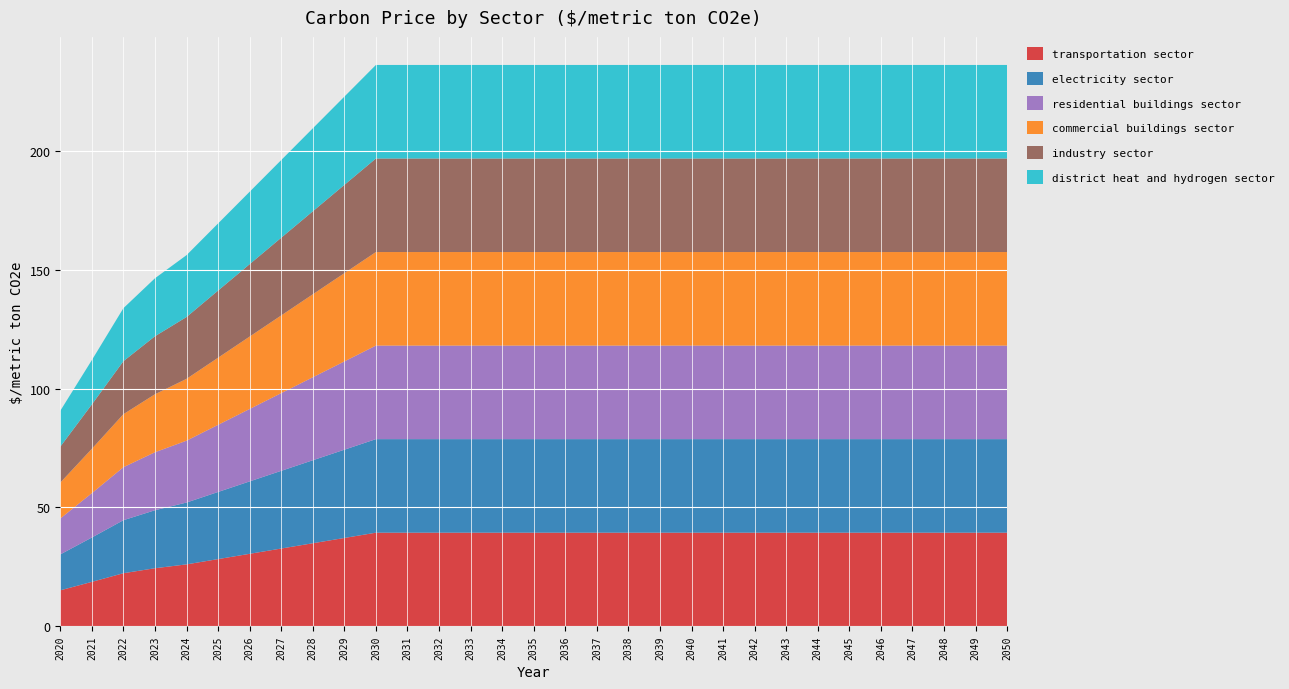

Reading left to right, list all the values displayed in this chart.

transportation sector: 15.1	18.7	22.3	24.4	26.0	28.3	30.5	32.7	34.9	37.2	39.4	39.4	39.4	39.4	39.4	39.4	39.4	39.4	39.4	39.4	39.4	39.4	39.4	39.4	39.4	39.4	39.4	39.4	39.4	39.4	39.4
electricity sector: 15.1	18.7	22.3	24.4	26.0	28.3	30.5	32.7	34.9	37.2	39.4	39.4	39.4	39.4	39.4	39.4	39.4	39.4	39.4	39.4	39.4	39.4	39.4	39.4	39.4	39.4	39.4	39.4	39.4	39.4	39.4
residential buildings sector: 15.1	18.7	22.3	24.4	26.0	28.3	30.5	32.7	34.9	37.2	39.4	39.4	39.4	39.4	39.4	39.4	39.4	39.4	39.4	39.4	39.4	39.4	39.4	39.4	39.4	39.4	39.4	39.4	39.4	39.4	39.4
commercial buildings sector: 15.1	18.7	22.3	24.4	26.0	28.3	30.5	32.7	34.9	37.2	39.4	39.4	39.4	39.4	39.4	39.4	39.4	39.4	39.4	39.4	39.4	39.4	39.4	39.4	39.4	39.4	39.4	39.4	39.4	39.4	39.4
industry sector: 15.1	18.7	22.3	24.4	26.0	28.3	30.5	32.7	34.9	37.2	39.4	39.4	39.4	39.4	39.4	39.4	39.4	39.4	39.4	39.4	39.4	39.4	39.4	39.4	39.4	39.4	39.4	39.4	39.4	39.4	39.4
district heat and hydrogen sector: 15.1	18.7	22.3	24.4	26.0	28.3	30.5	32.7	34.9	37.2	39.4	39.4	39.4	39.4	39.4	39.4	39.4	39.4	39.4	39.4	39.4	39.4	39.4	39.4	39.4	39.4	39.4	39.4	39.4	39.4	39.4